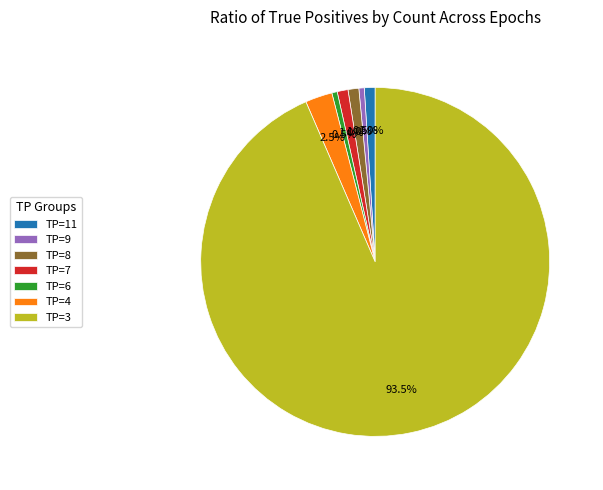

What is the ratio of the value at TP=11 to the value at TP=8?

1.0